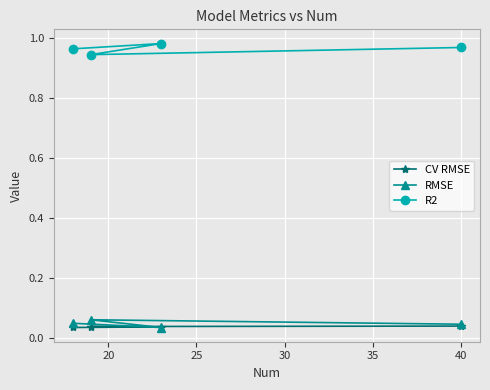

True or false: RMSE has more than 2 points higher than both neighbors.

False